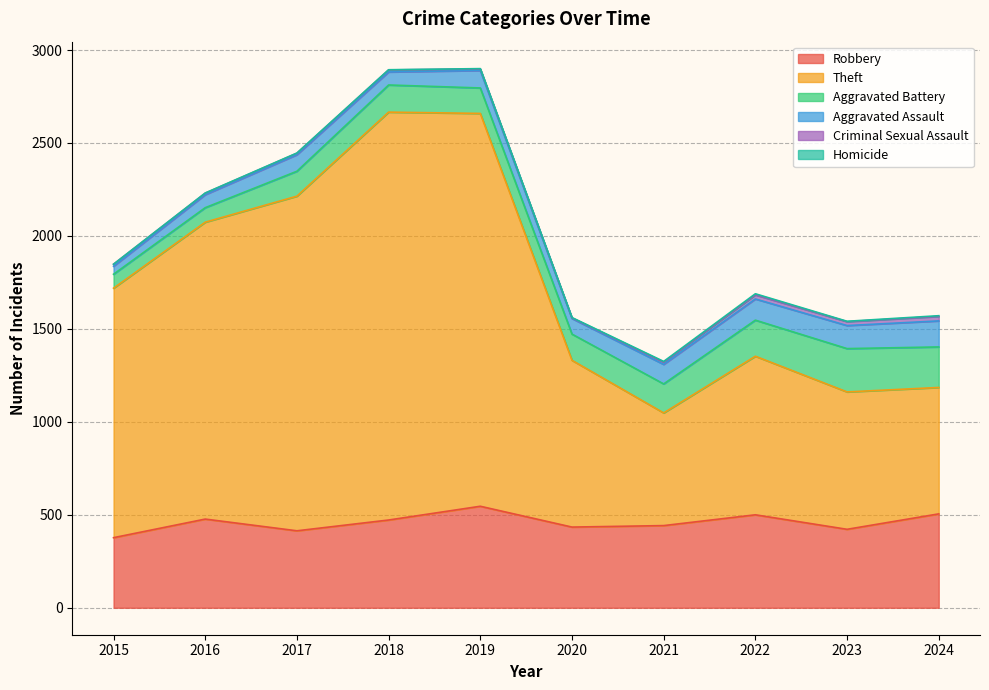

Where is Robbery nearest to the value 461?

2018